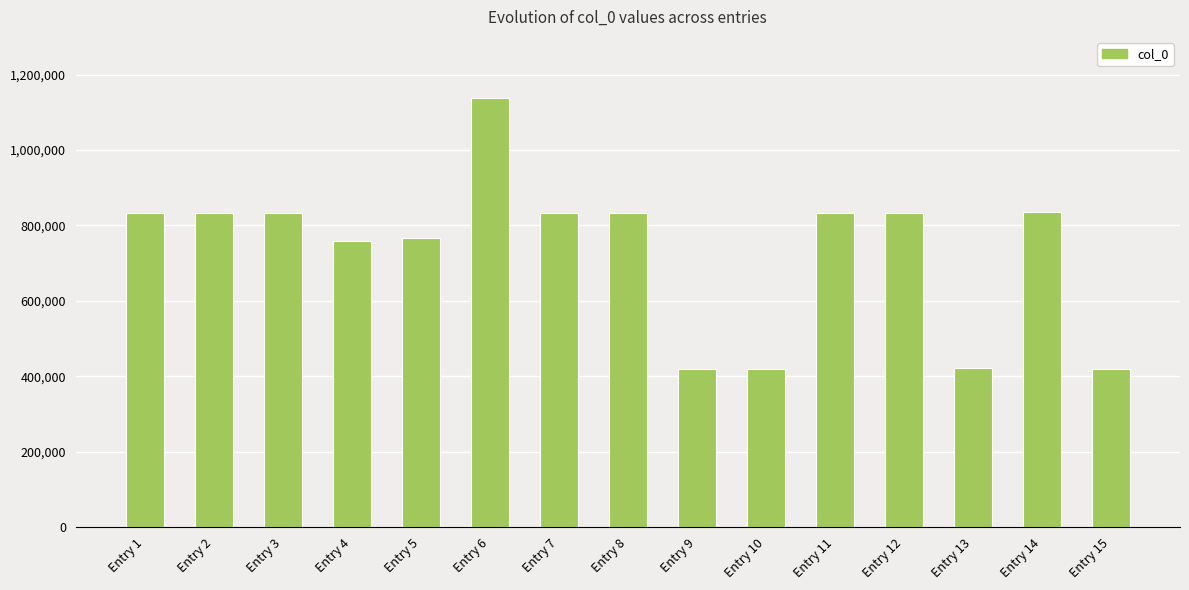

What is the minimum value shown in the chart?

419750